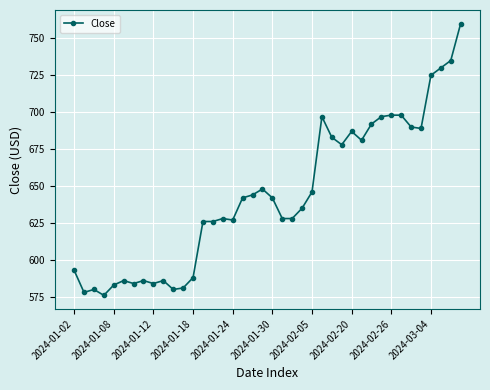

True or false: there are more than 0 points higher than both neighbors.

True